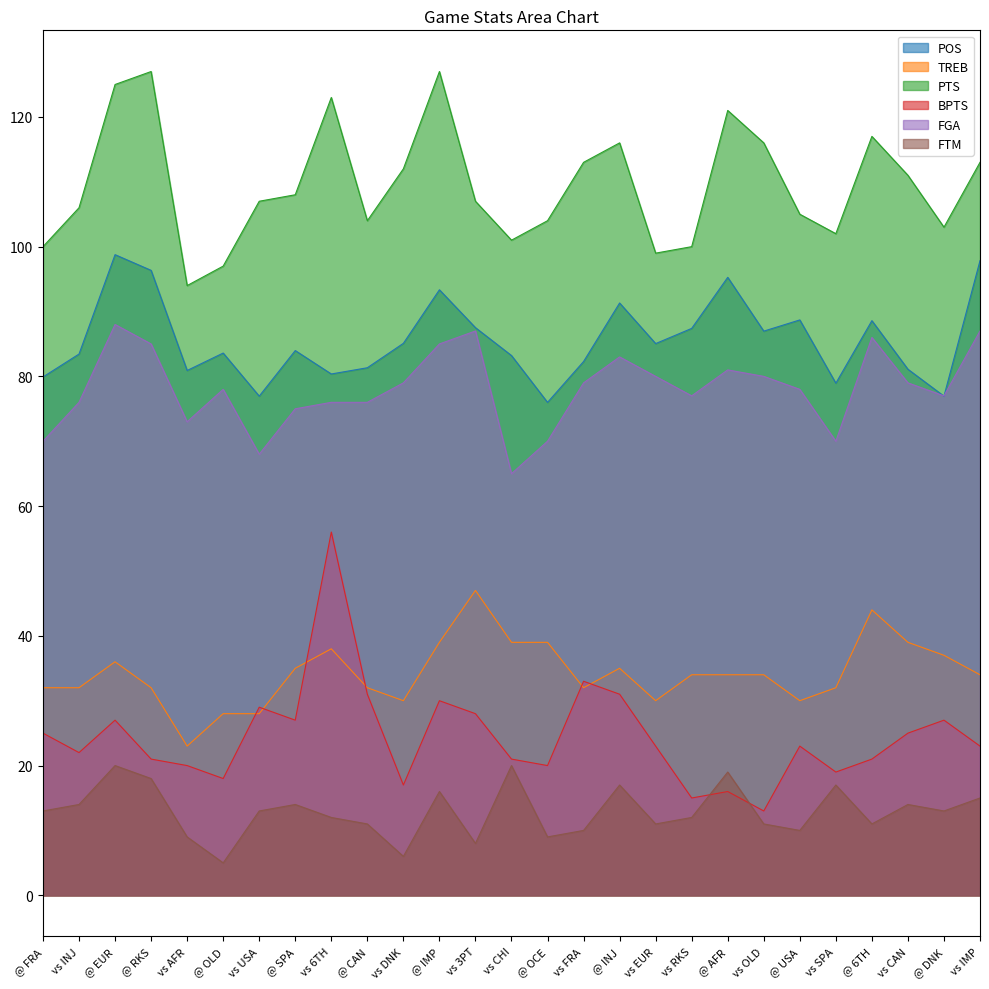

Rank the categories by FTM value from highest to lowest.

@ EUR, vs CHI, @ AFR, @ RKS, @ INJ, vs SPA, @ IMP, vs IMP, vs INJ, @ SPA, vs CAN, @ FRA, vs USA, @ DNK, vs 6TH, vs RKS, @ CAN, vs EUR, vs OLD, @ 6TH, vs FRA, @ USA, vs AFR, @ OCE, vs 3PT, vs DNK, @ OLD